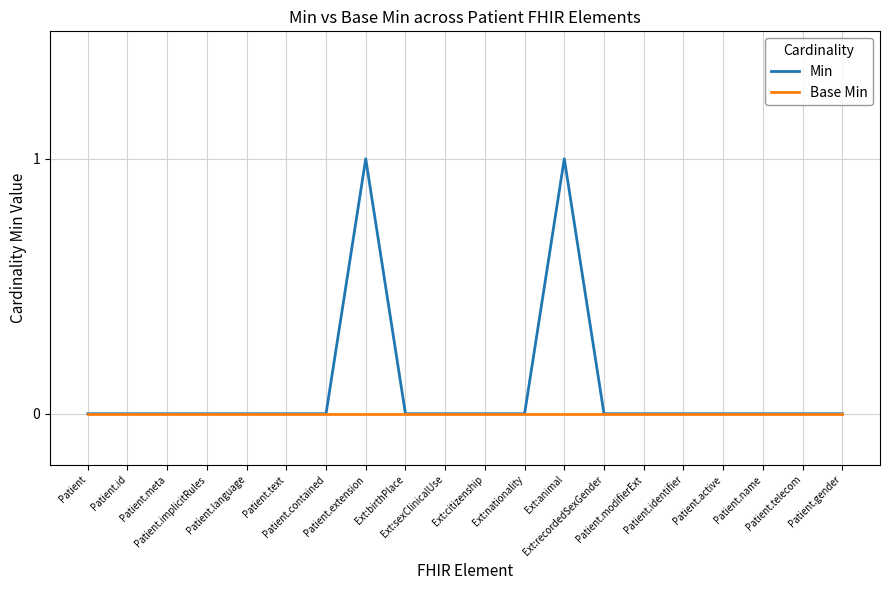

List the series in order of their overall mean, lowest first.

Base Min, Min